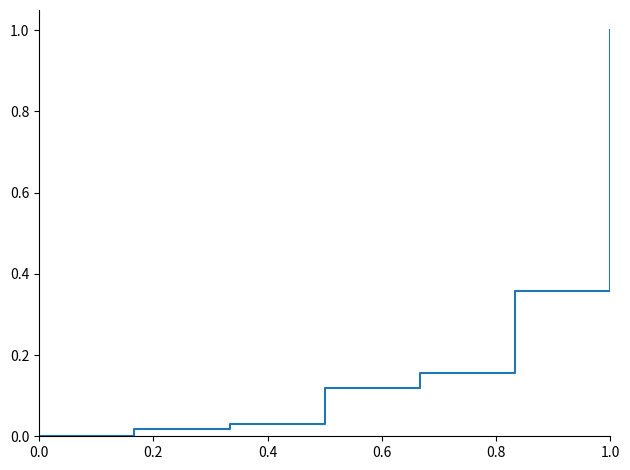

What is the greatest value displayed?

1.0